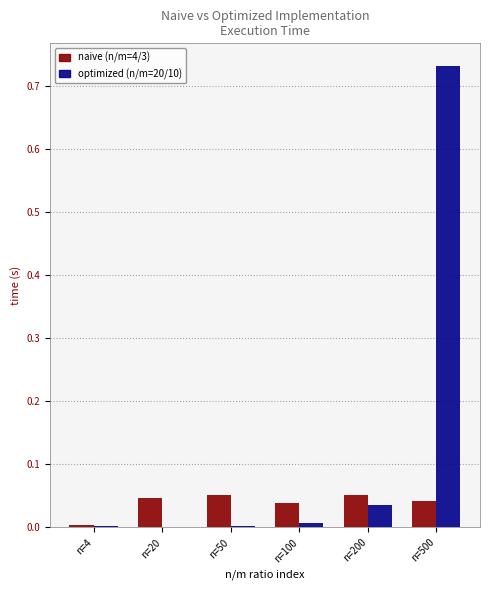

What is the sum of all optimized (n/m=20/10) values?

0.8